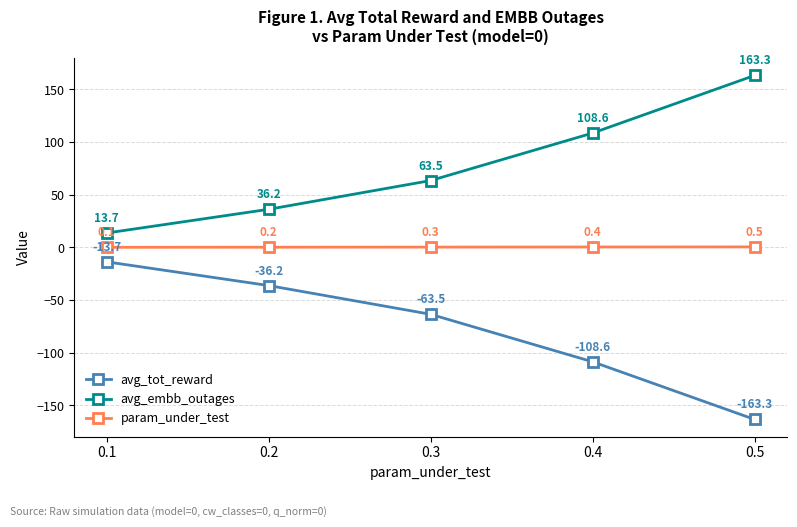

The value of avg_embb_outages at 0.4 is 108.6. True or false?

True